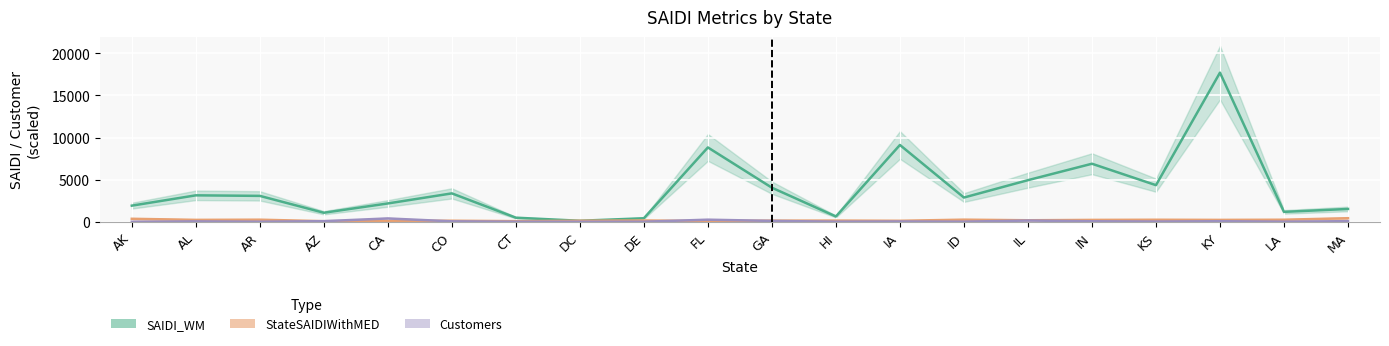

At which category is the sum across all series the highest?

KY